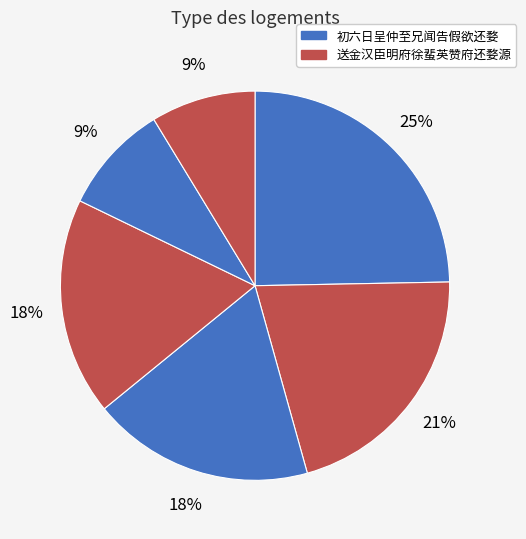

Count the number of slices in the pie.

6